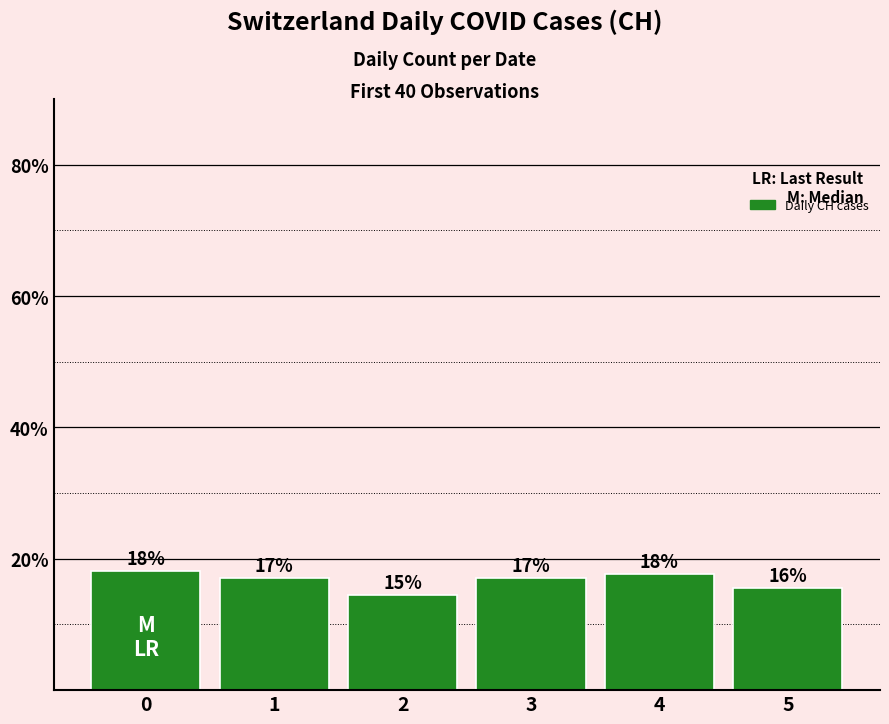

Which category has the lowest value across all series?

2